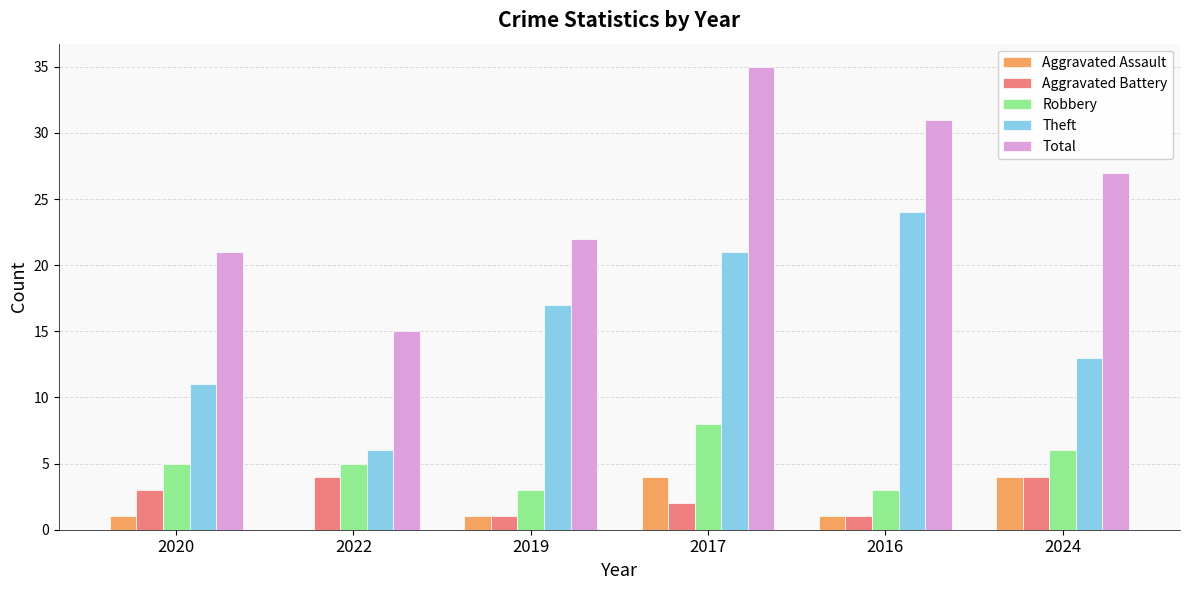

What is the sum of the Theft values at 2020 and 2024?

24